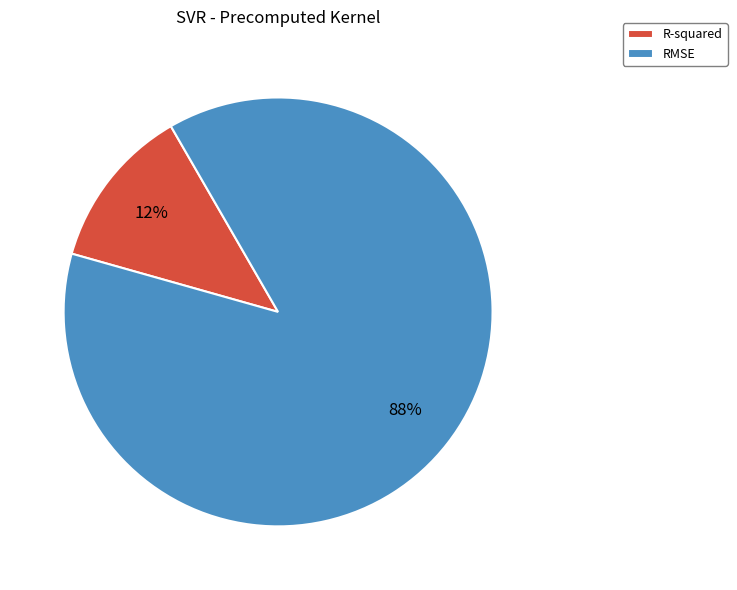

Rank the categories by value from lowest to highest.

R-squared, RMSE